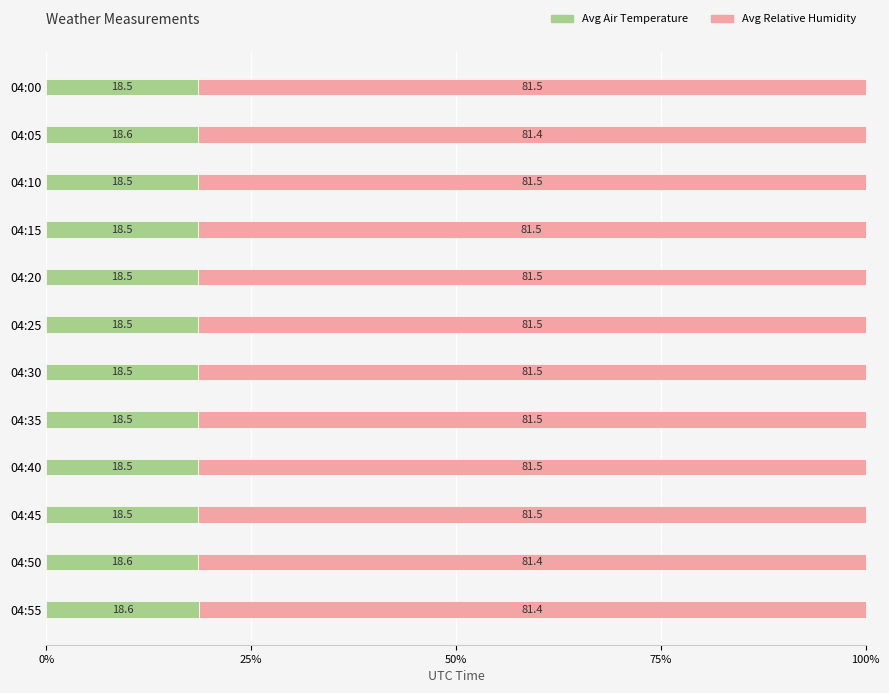

Is it true that Avg Air Temperature equals 7.8 at 04:05?

False